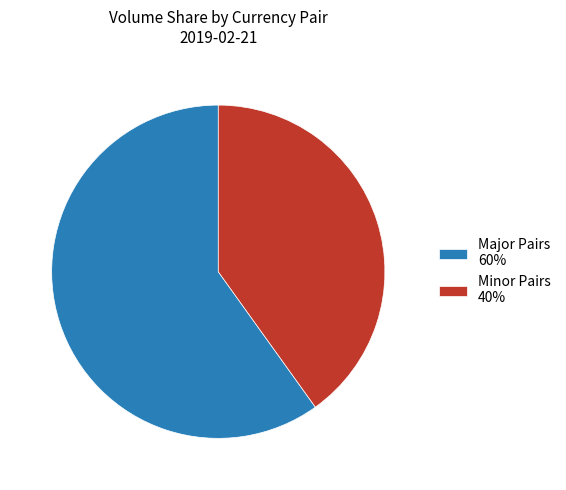

Combined, do Major Pairs 60% and Minor Pairs 40% account for over 50%?

Yes